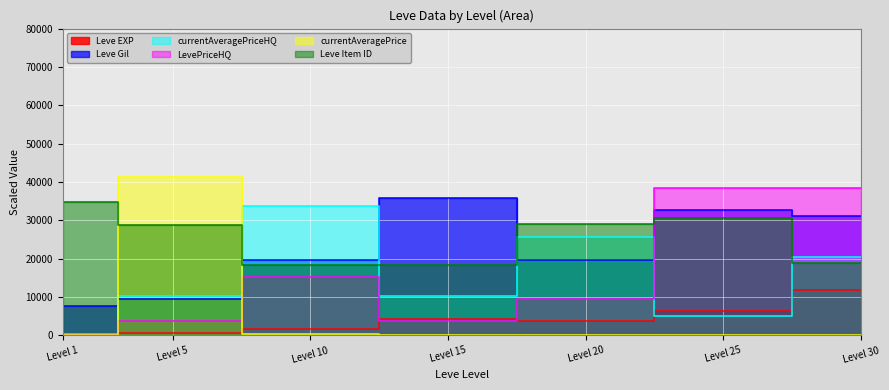

What is the average value of the Leve Gil series?

22308.2